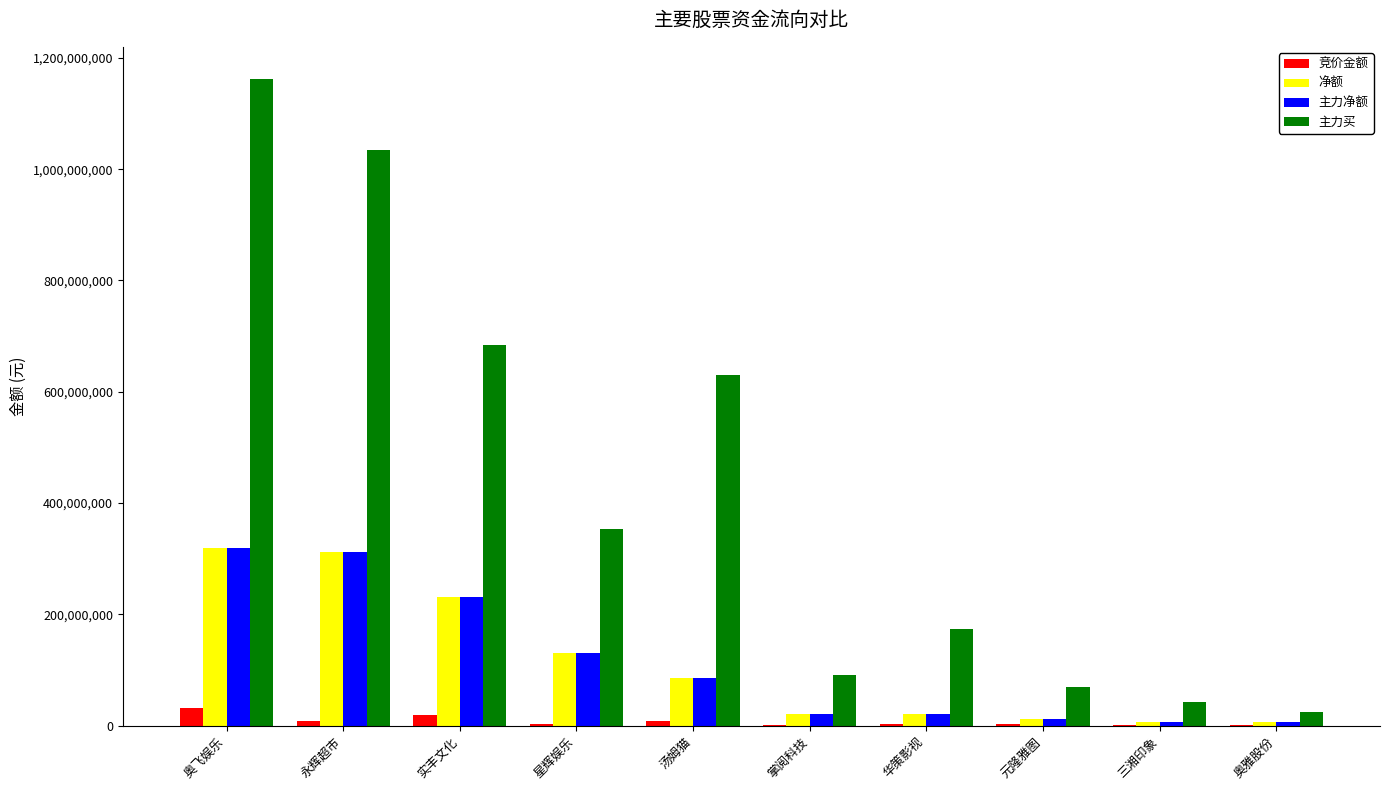

What are all the series names shown in the legend?

竞价金额, 净额, 主力净额, 主力买